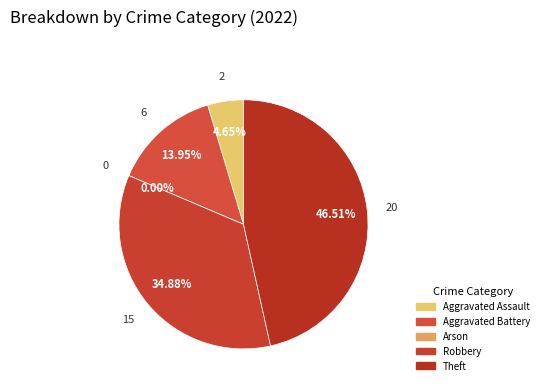

Combined, do Aggravated Assault and Theft account for over 50%?

Yes